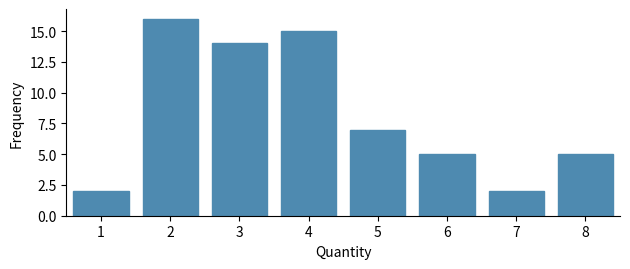

Reading left to right, transcribe all the data shown in this chart.

1=2	2=16	3=14	4=15	5=7	6=5	7=2	8=5